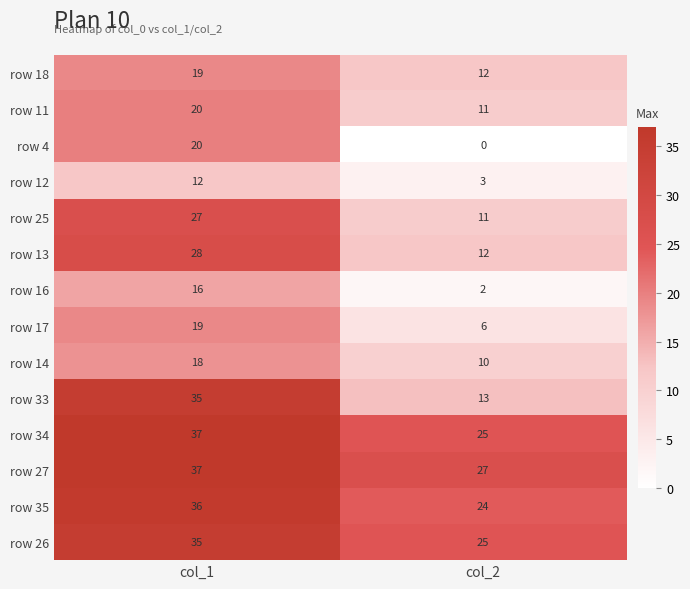

List the labels in order of row 35 value, largest first.

col_1, col_2